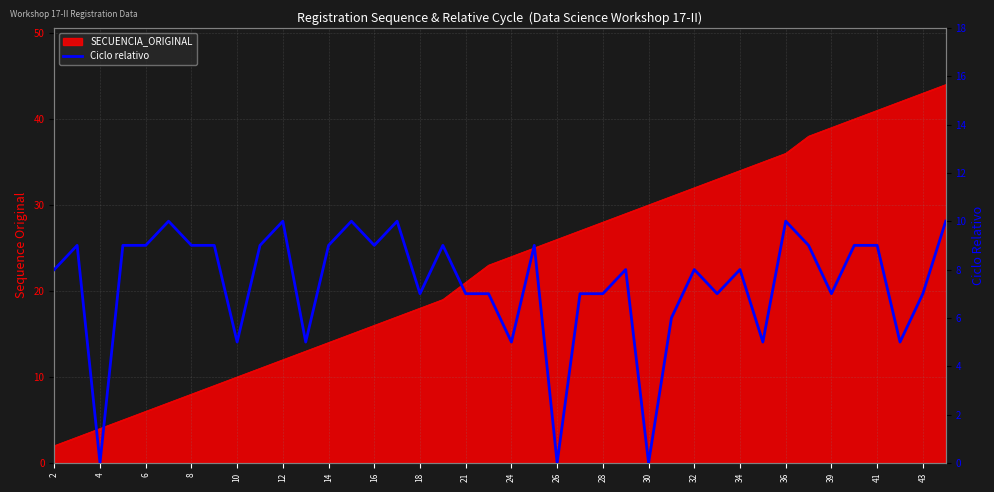

Which has a higher value, 8 or 12?

12